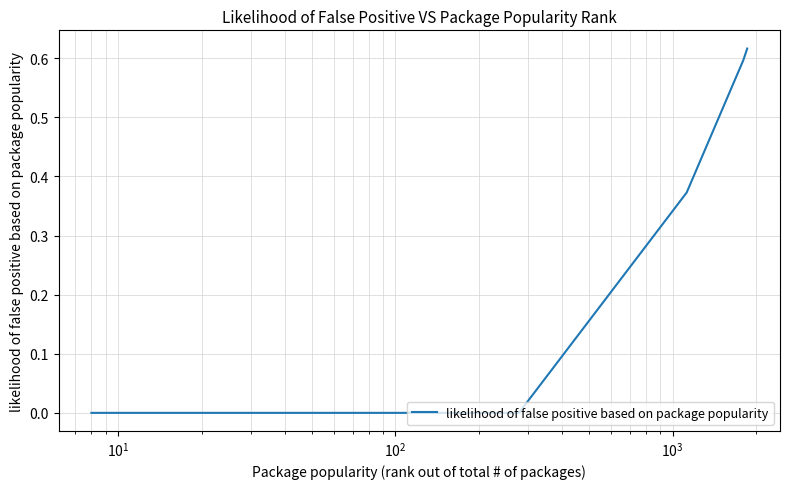

True or false: there are more than 2 points higher than both neighbors.

False